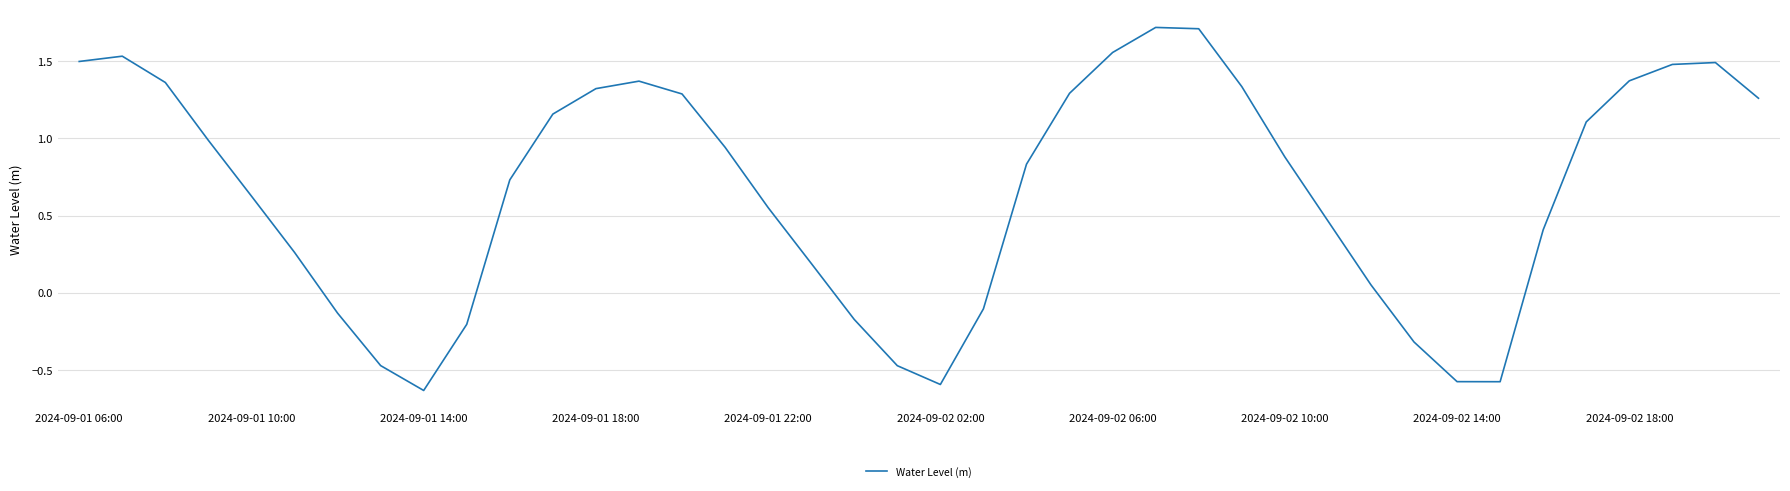

What is the difference between the maximum and minimum values?

2.4